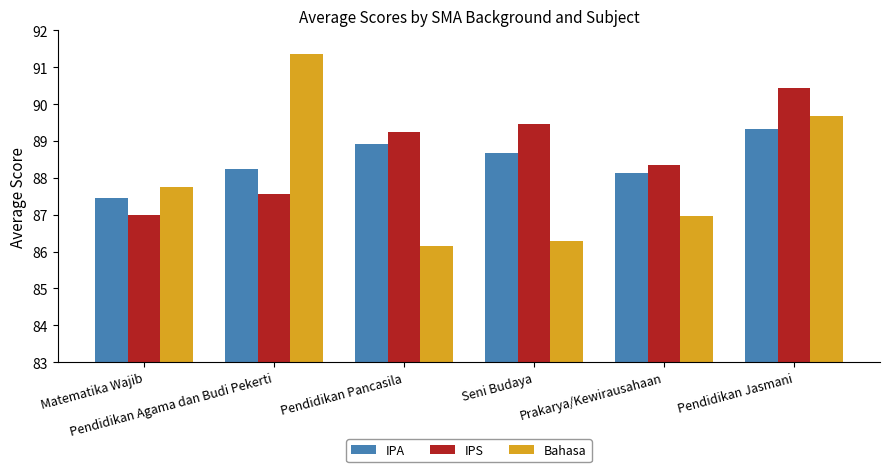

List the series in order of their peak value, lowest first.

IPA, IPS, Bahasa